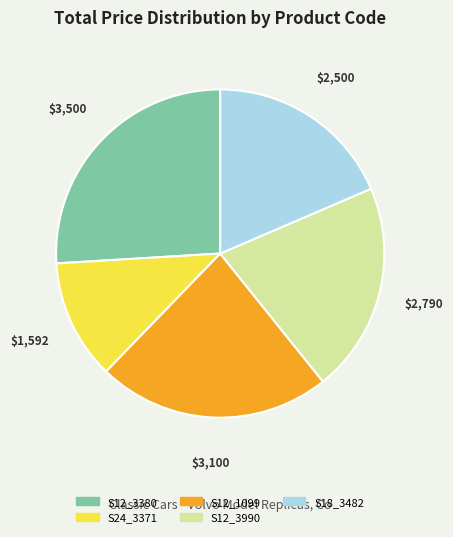

Is it true that S24_3371 is 21% of the pie?

False